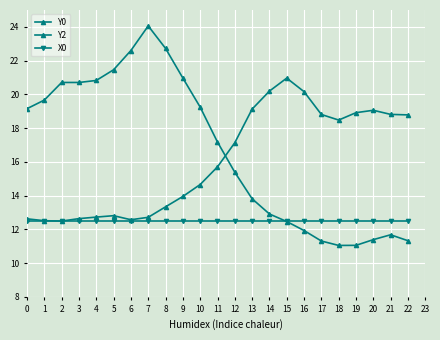

How many intersections are there between Y2 and X0?

2